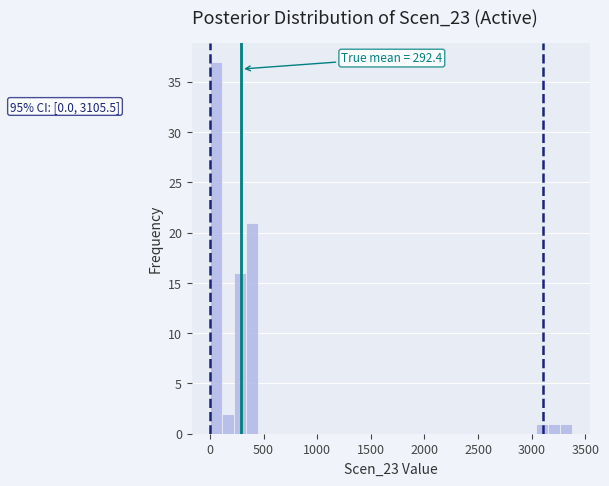

Around what value on the x-axis is the tallest bar? Give the approximate position of its centre, as read against the axis.

50